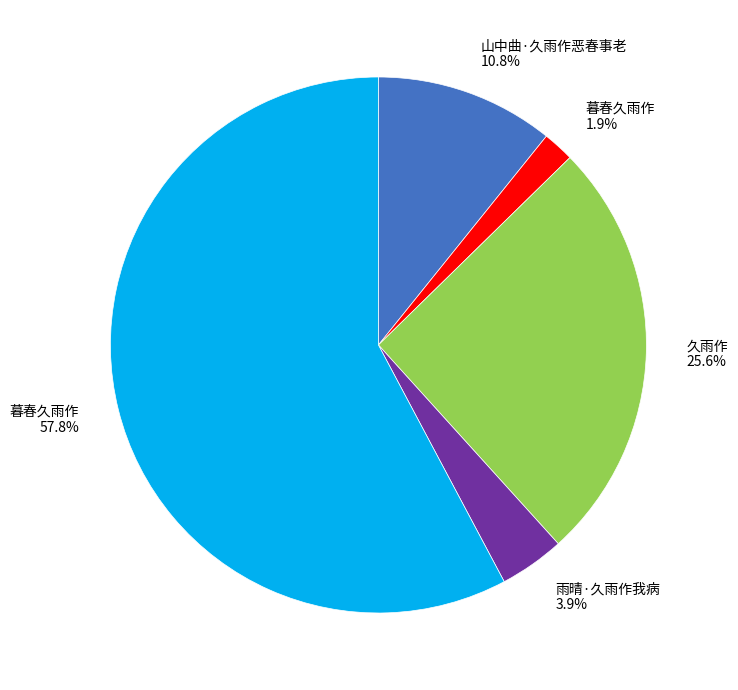

To the nearest percent, what is the difference between the largest and smallest slice percentages?

56%